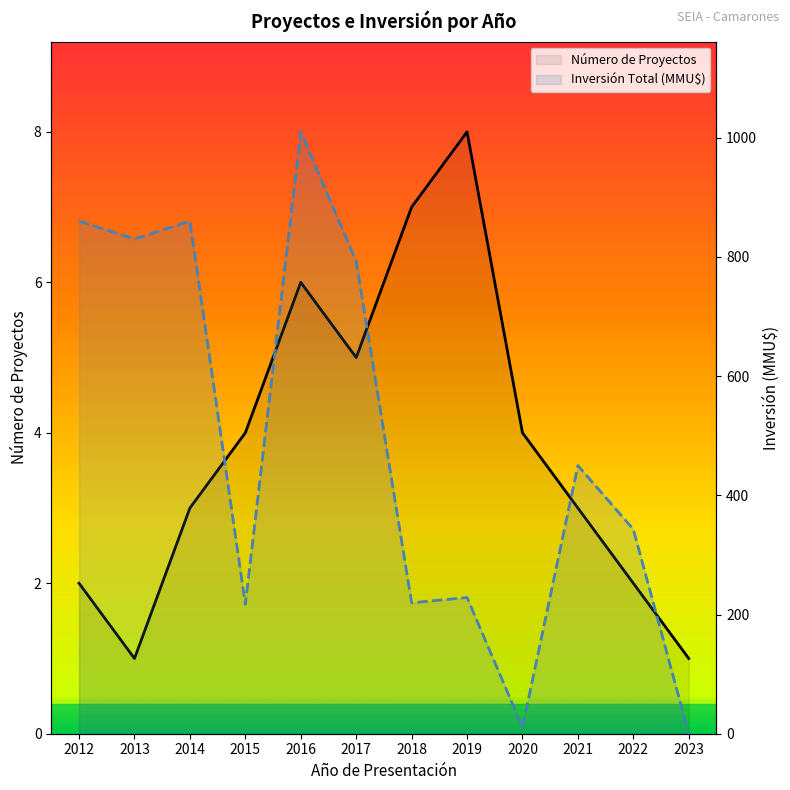

What is the spread (max minus min) of values at 2019?

220.5